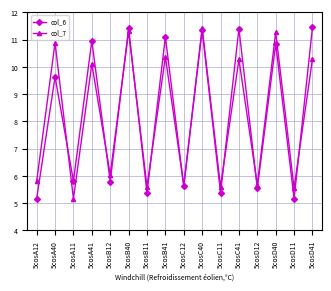

Where is col_6 nearest to the value 8?

5cosA40